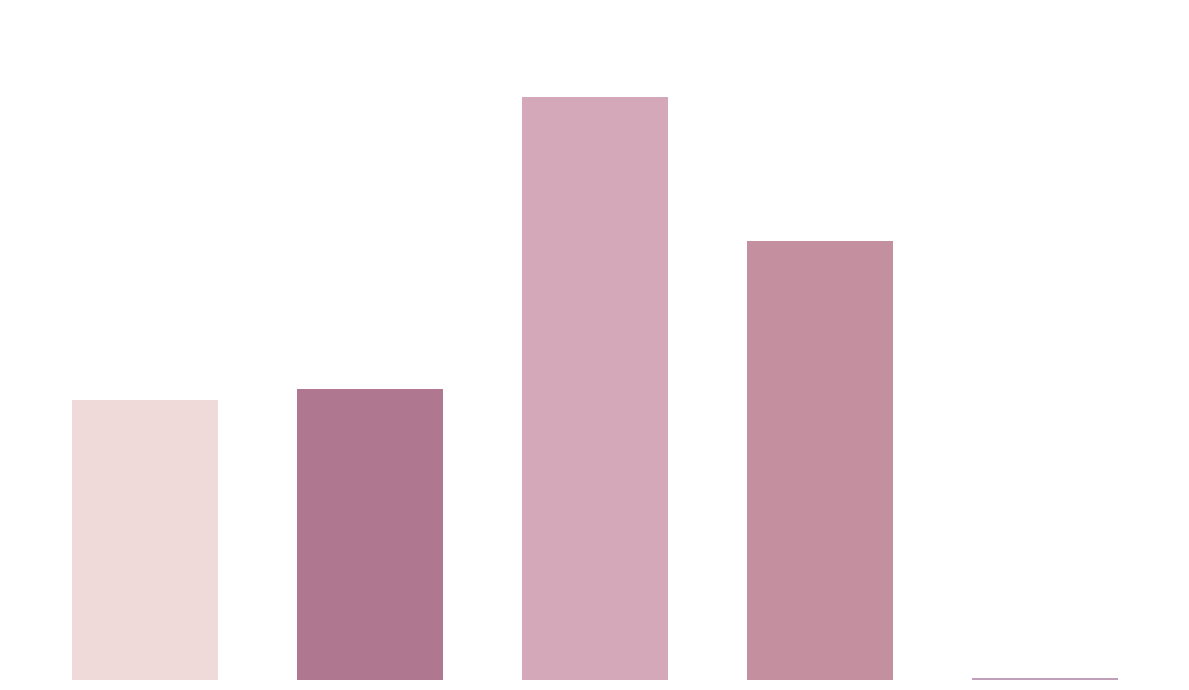

List the labels in order of value, largest first.

2, 3, 1, 0, 4